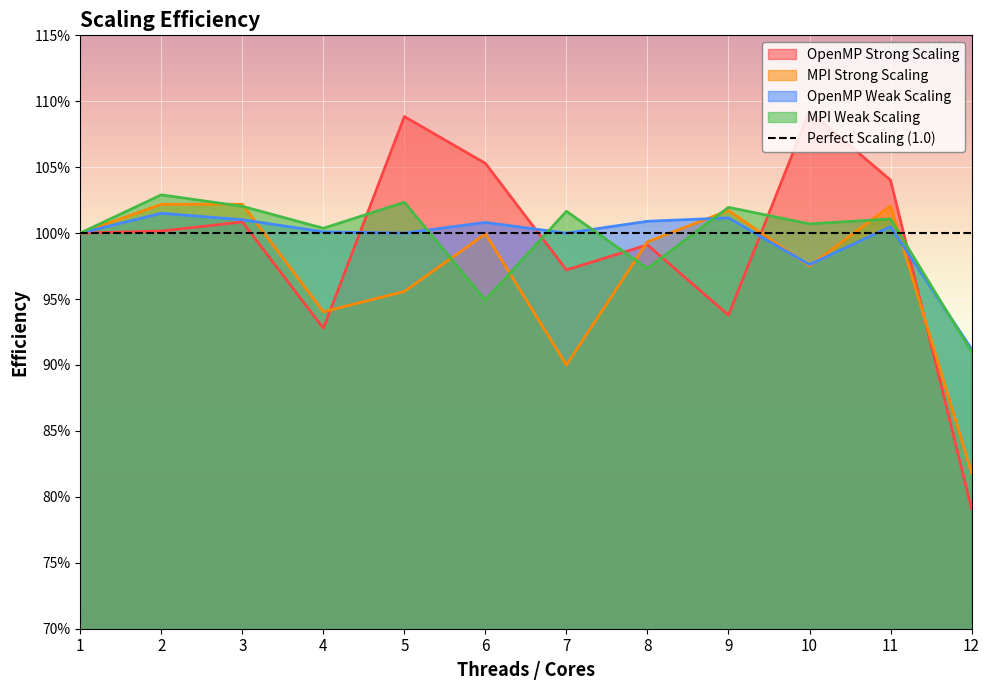

How many values in the OpenMP Weak Scaling series exceed 1?

7